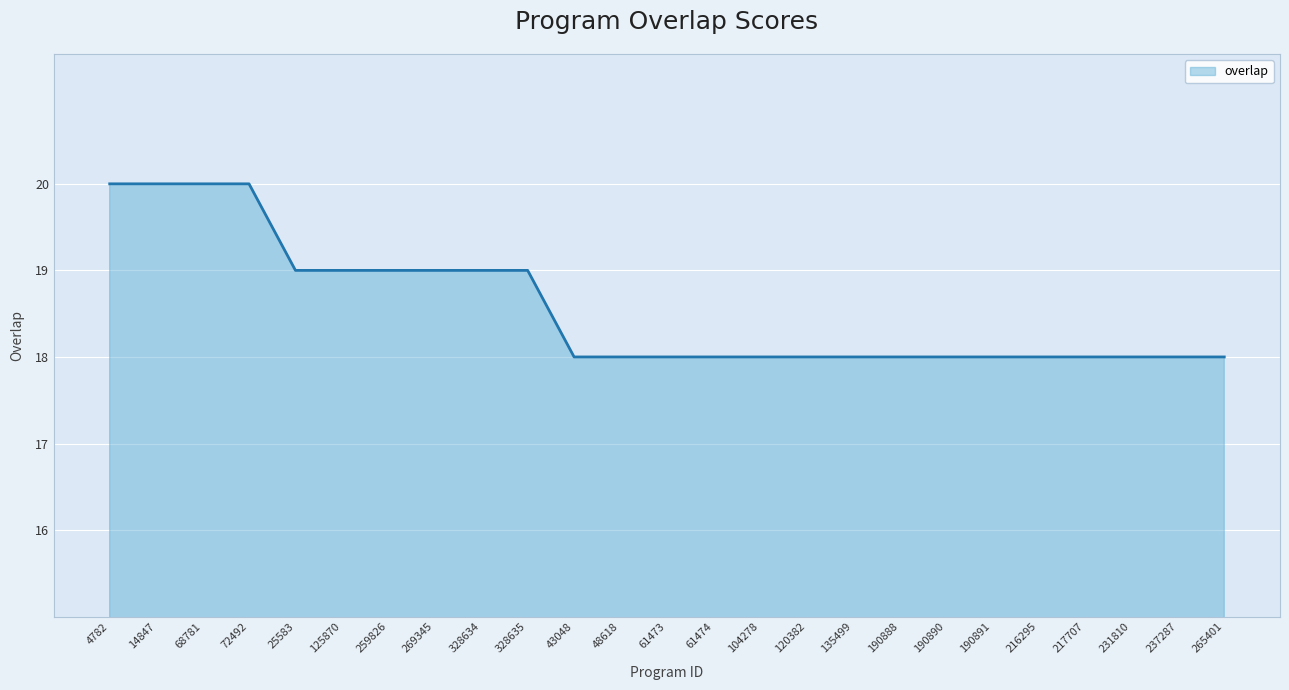

What is the sum of the values at 190891 and 259826?

37